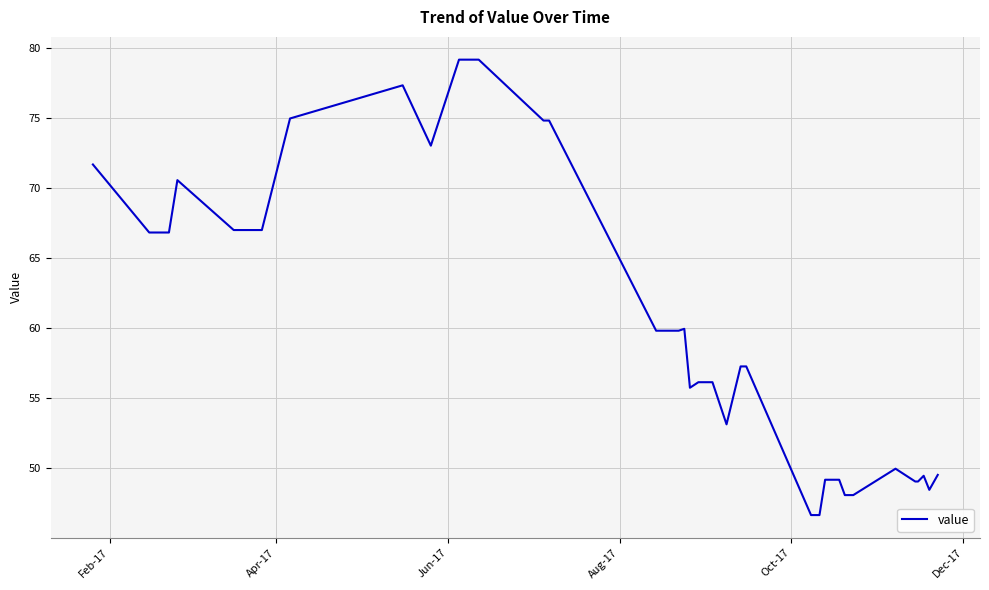

What is the greatest value displayed?

79.1